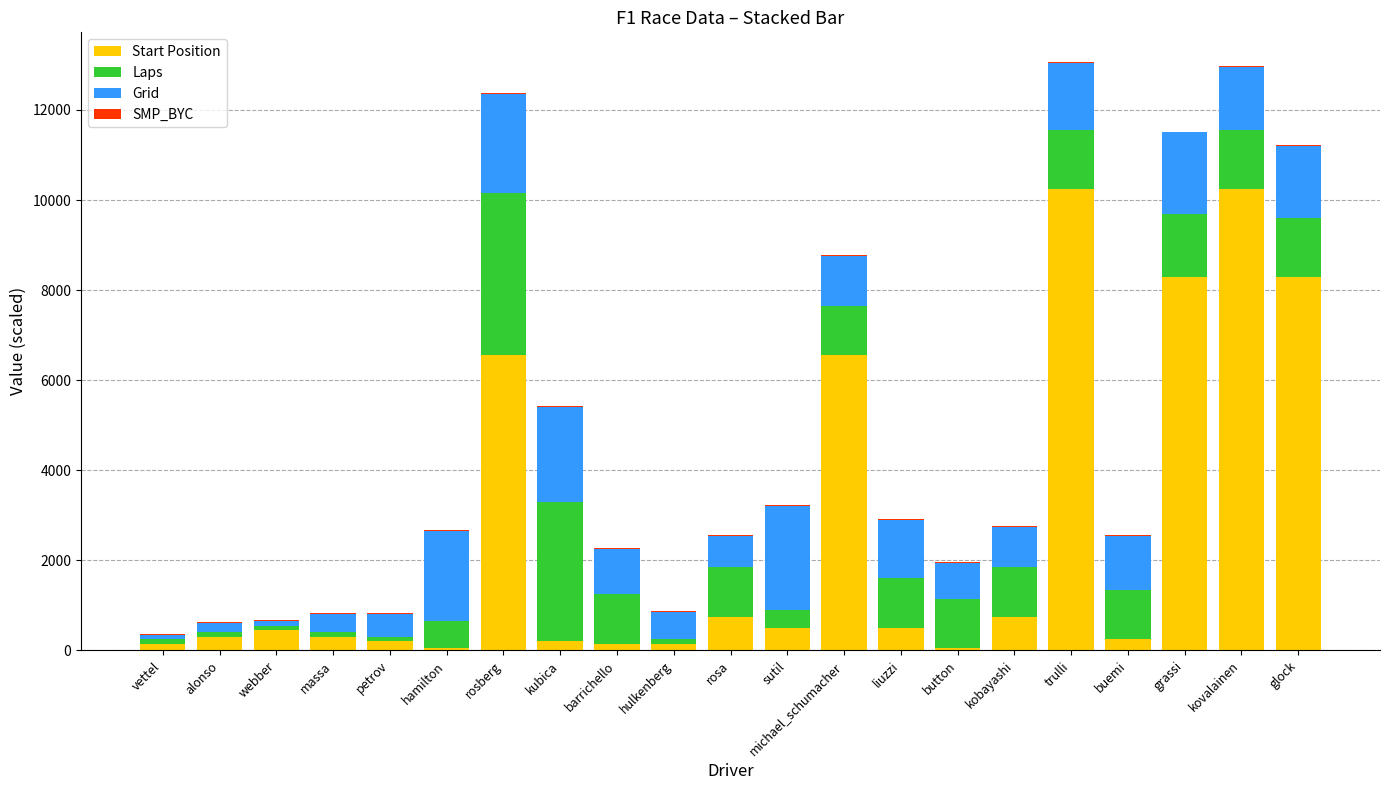

What is the maximum value for Start Position?

10250